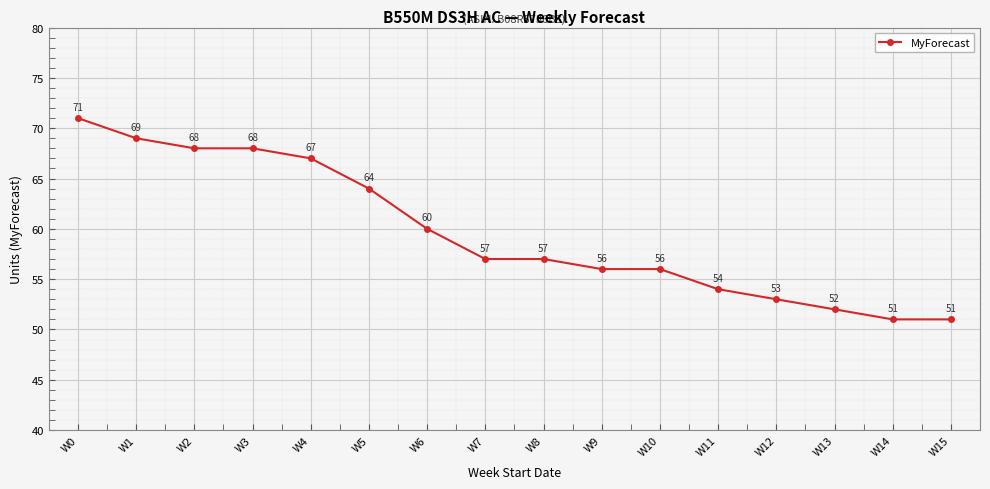

What is the value of the 12th point from the left?

54